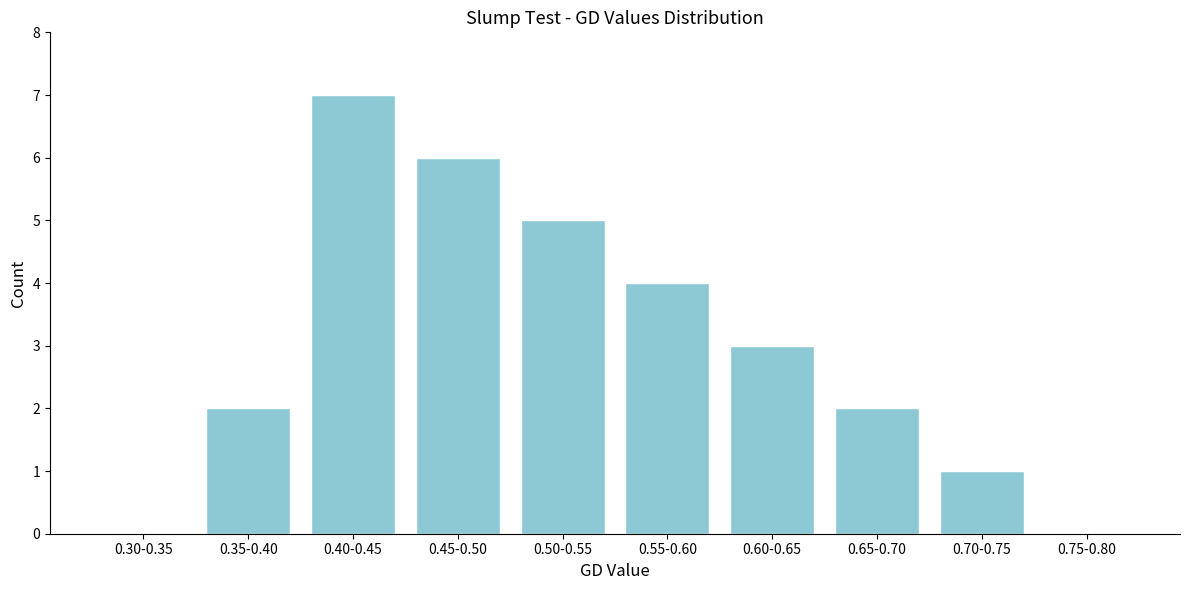

Reading right to left, what are all the values shown in this chart?

0.75-0.80=0	0.70-0.75=1	0.65-0.70=2	0.60-0.65=3	0.55-0.60=4	0.50-0.55=5	0.45-0.50=6	0.40-0.45=7	0.35-0.40=2	0.30-0.35=0